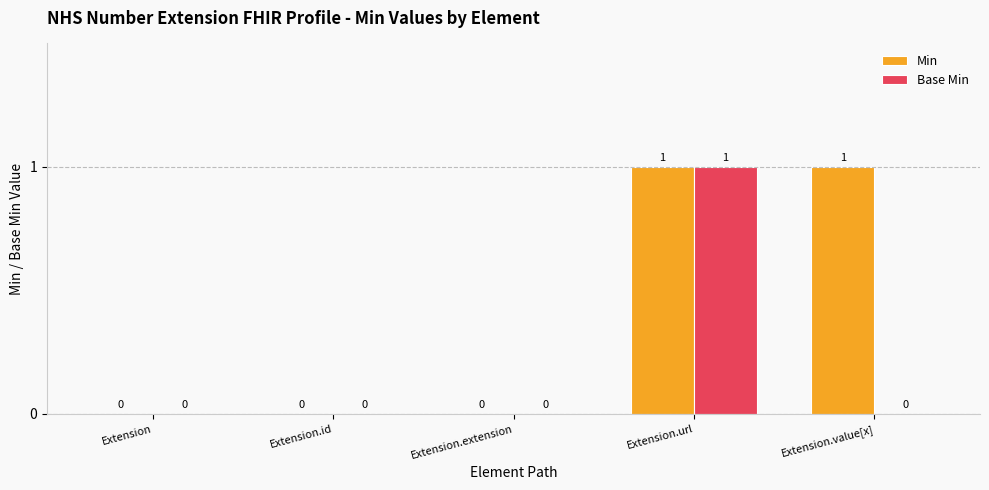

At which category is the sum across all series the highest?

Extension.url